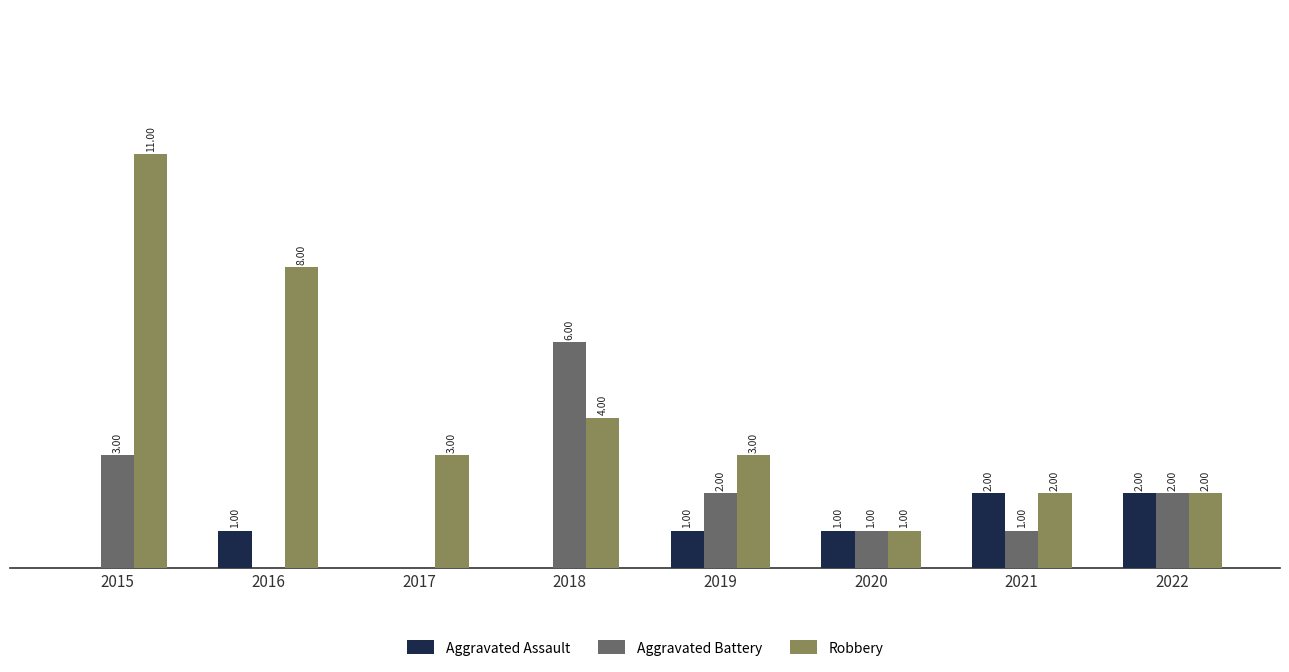

Which series changed the most between 2017 and 2021?

Aggravated Assault